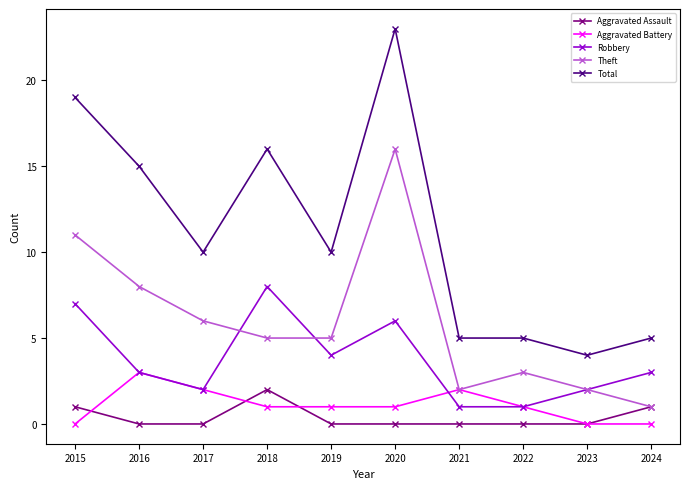

At which category is the sum across all series the highest?

2020